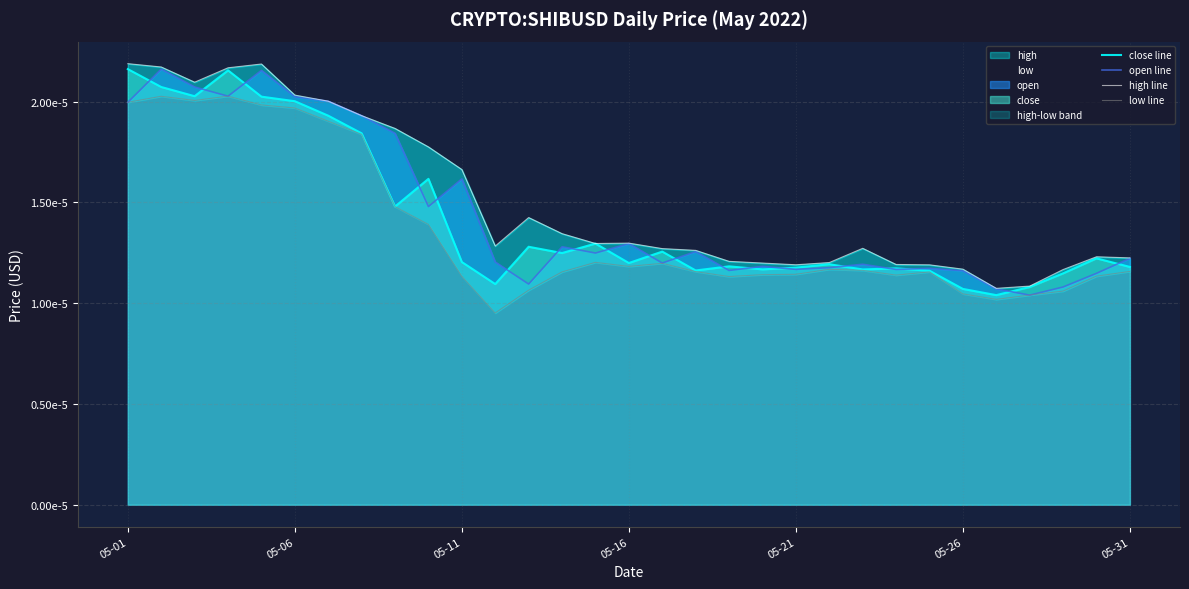

Between 05-11 and 8, which series saw the biggest shift?

close line